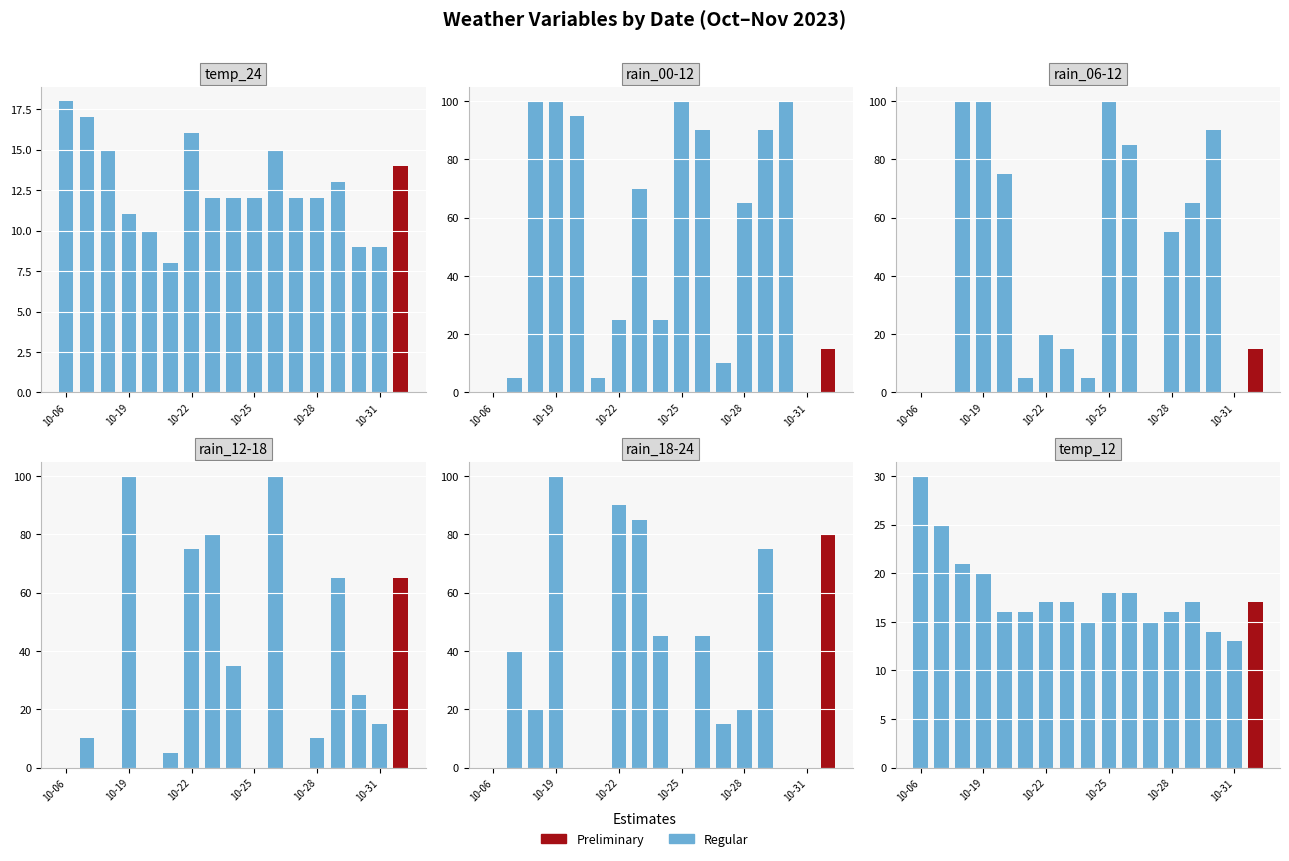

At which category does the chart reach its peak across all series?

10-06